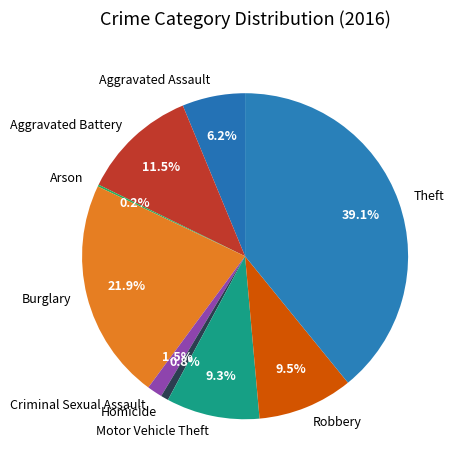

How much of the chart is everything except Burglary?

78.1%